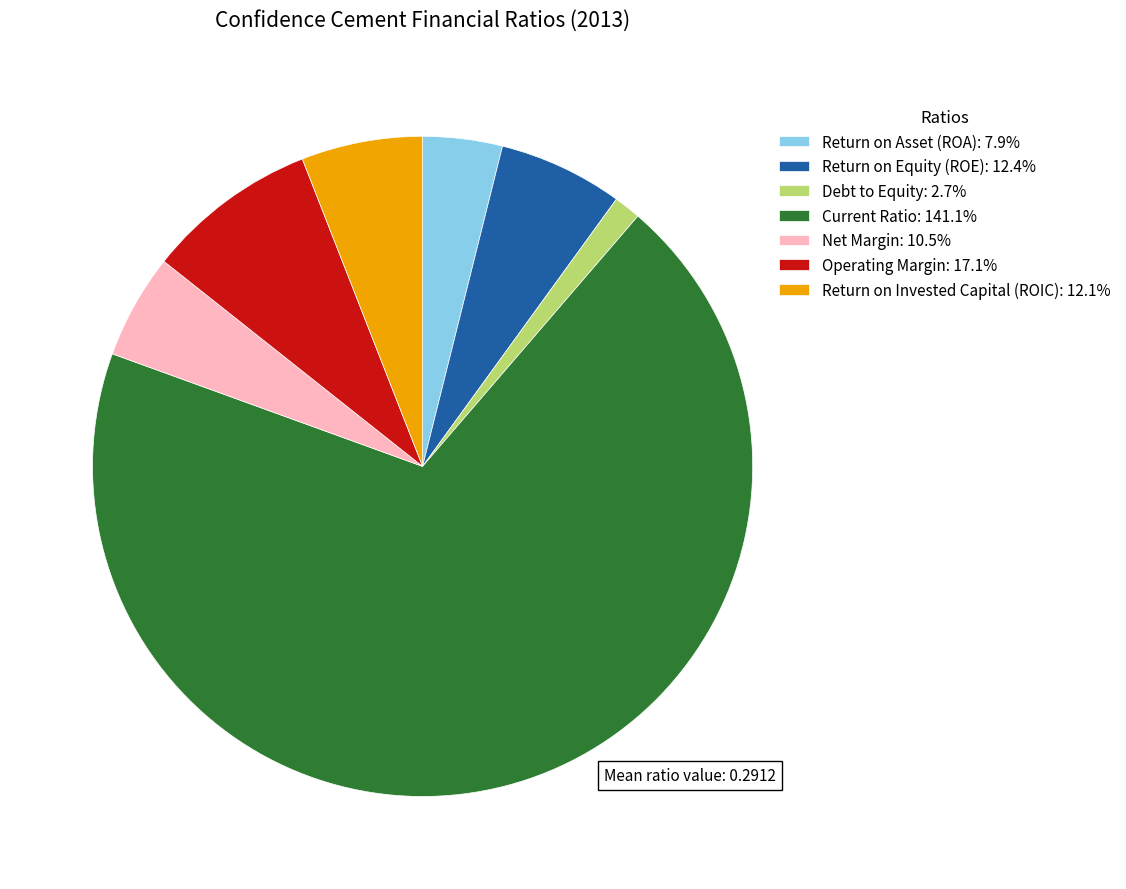

Which slice is the largest?

Current Ratio